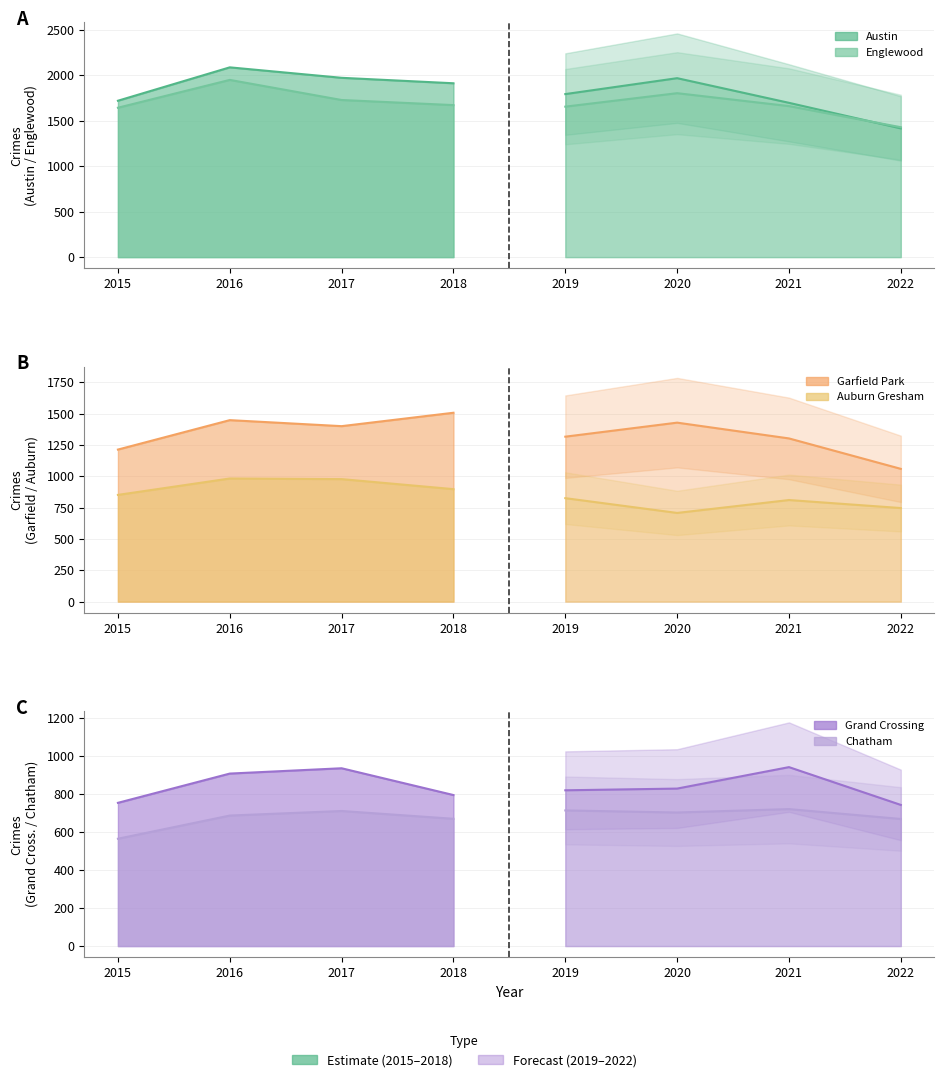

At which category is the sum across all series the highest?

2016